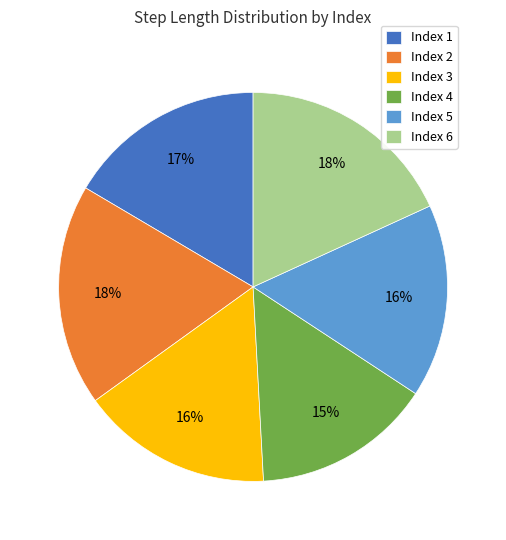

To the nearest percent, what is the average slice percentage?

17%